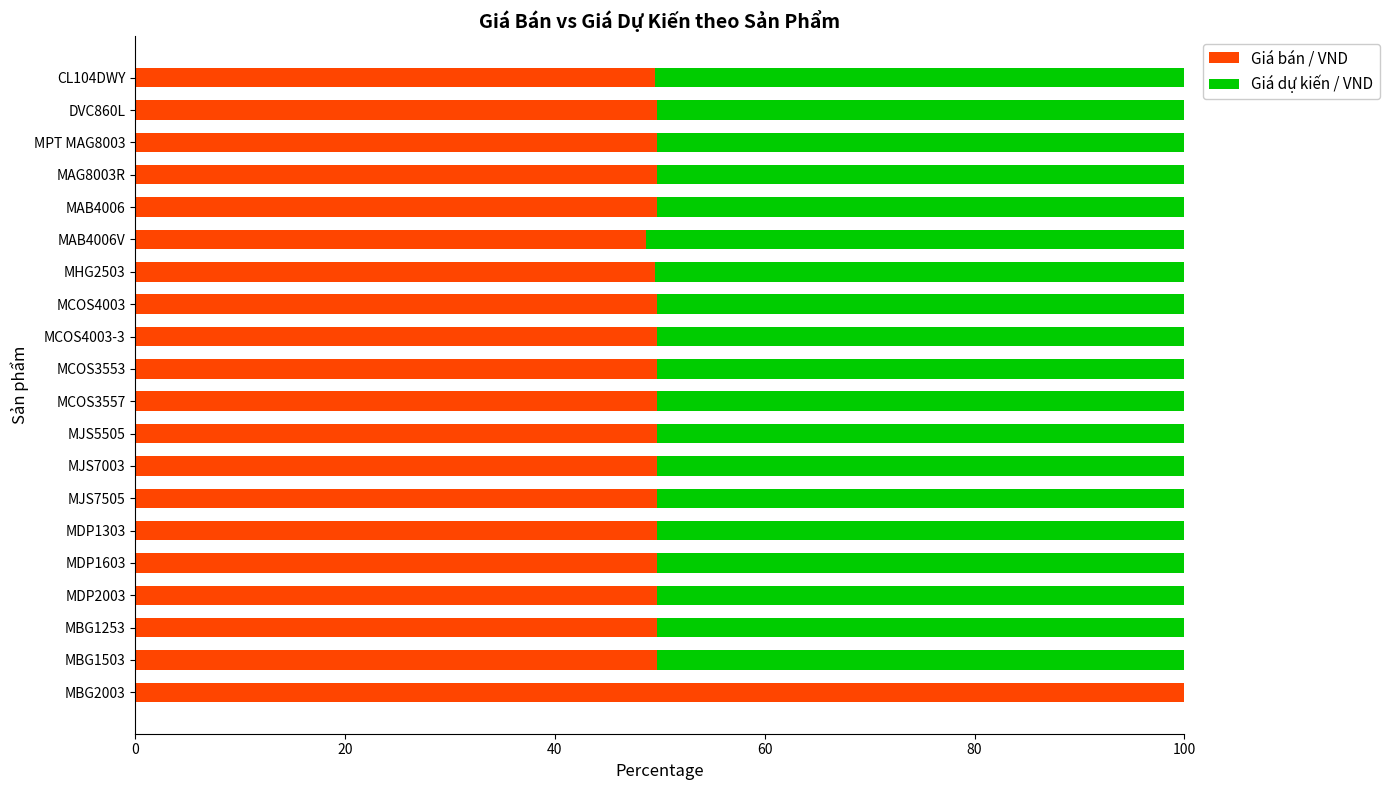

What is the total value across all series at MHG2503?

100.0